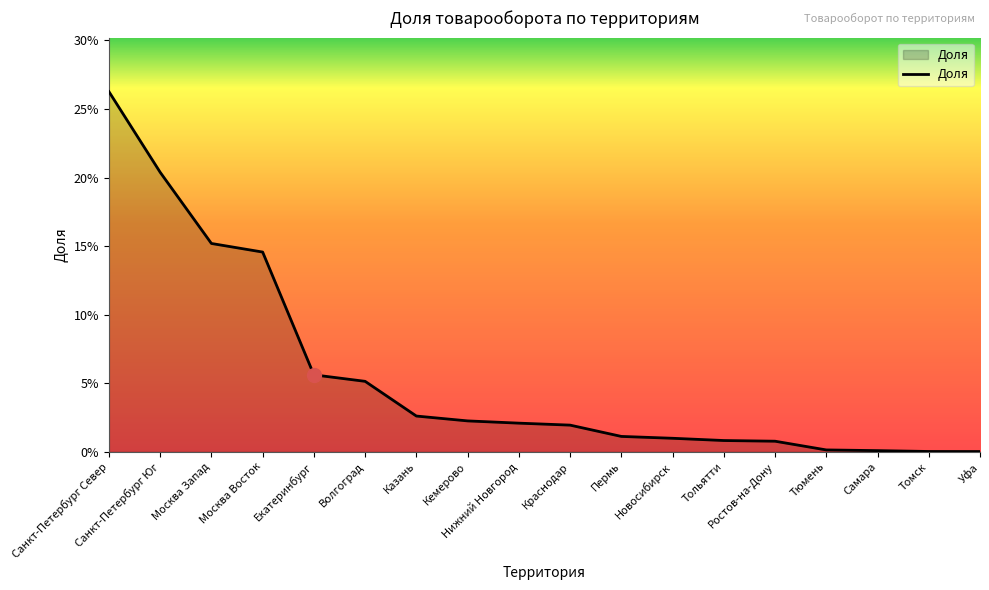

What is the sum of all values?

1.0